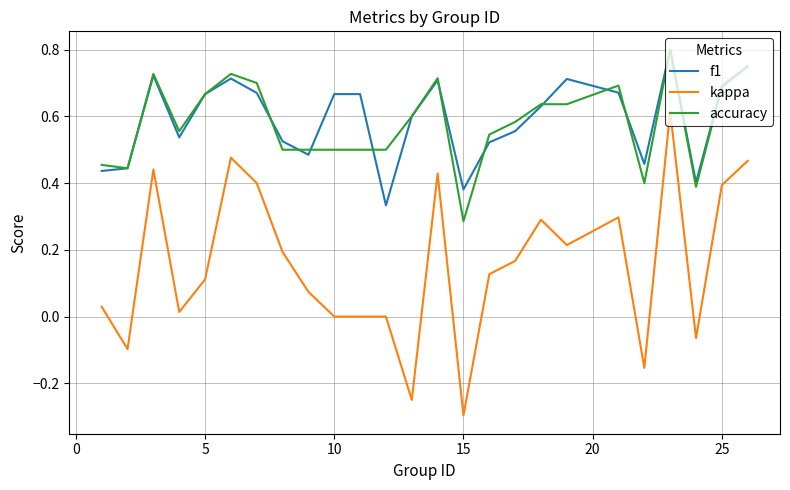

Which series has the largest range (max minus min)?

kappa